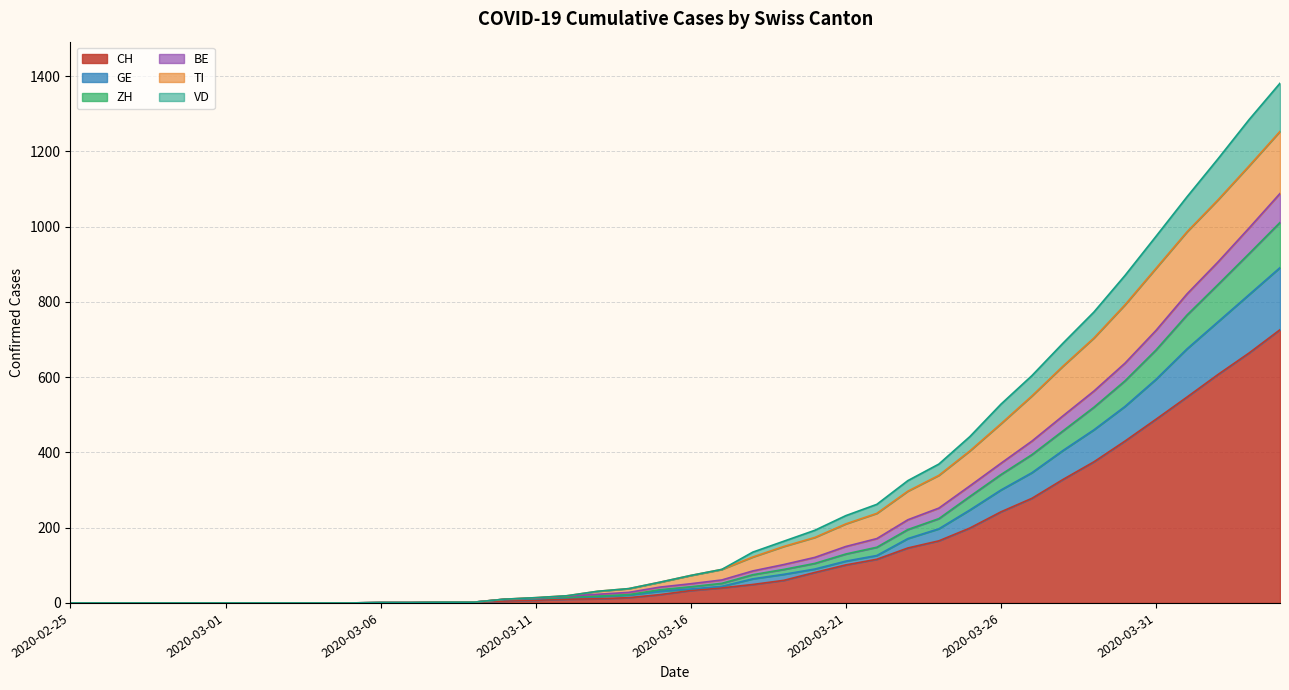

Is it true that CH equals 33 at 2020-03-16?

True